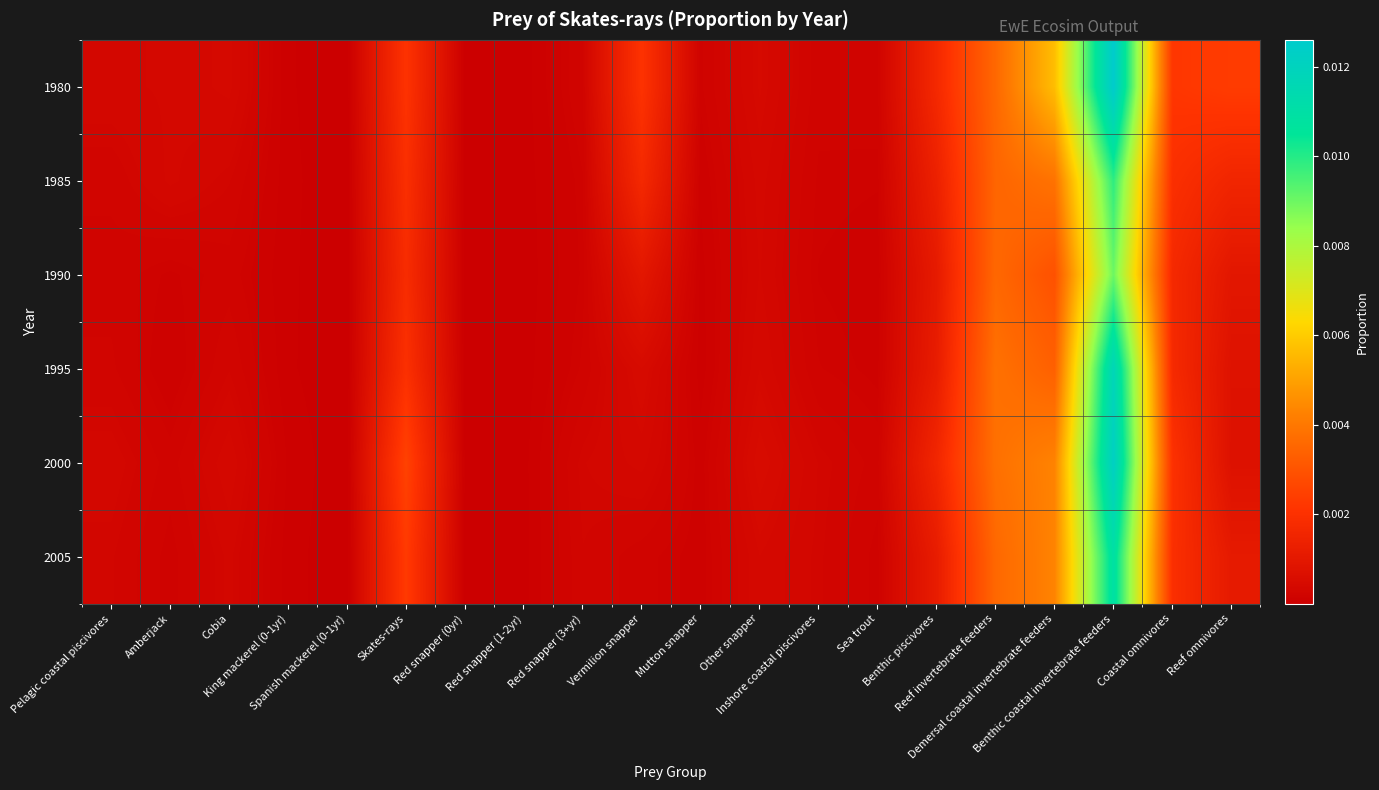

Which series has the widest spread of values?

1980